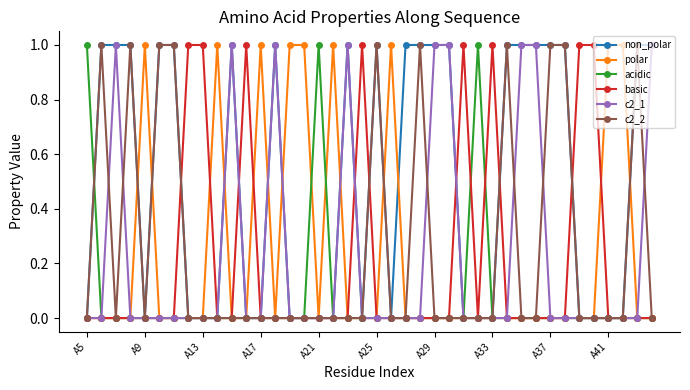

True or false: acidic has more than 1 interior local peaks.

True